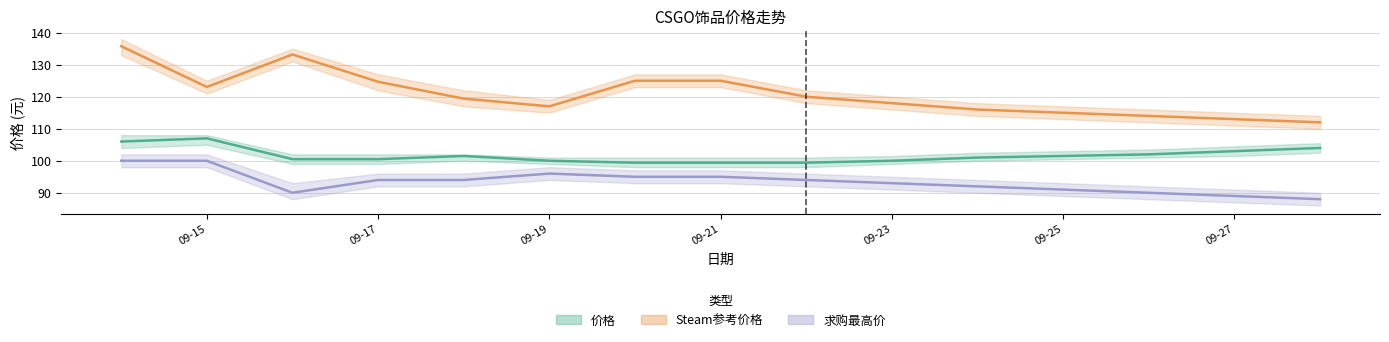

What is the average value of the 价格 series?

101.7